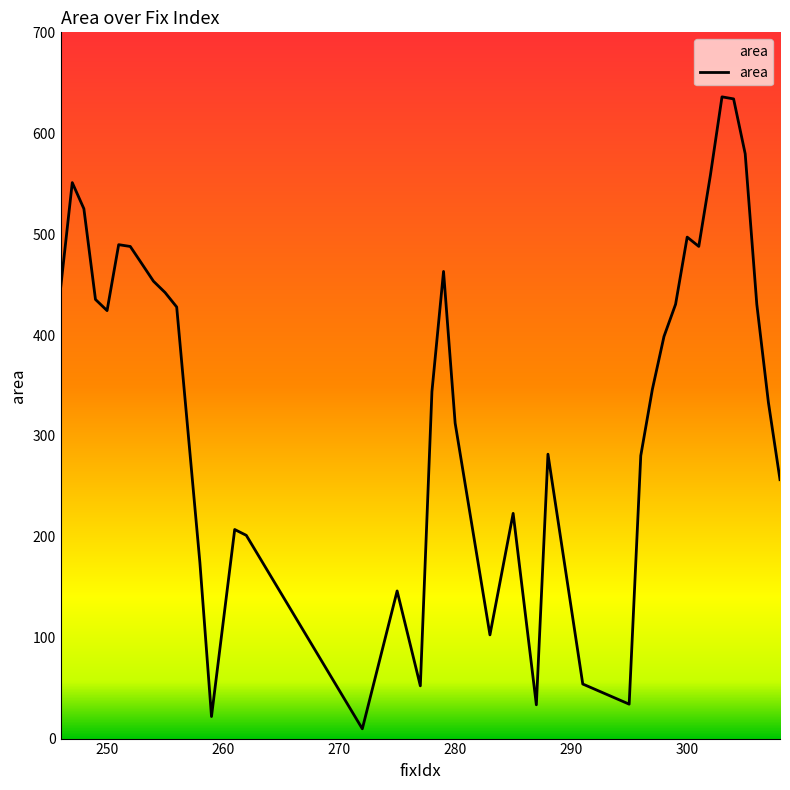

What is the average value?

342.1